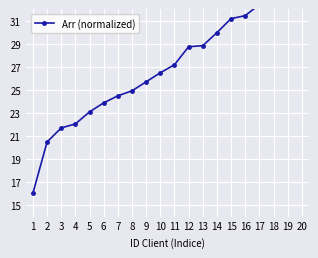

Rank the categories by value from lowest to highest.

1, 2, 3, 4, 5, 6, 7, 8, 9, 10, 11, 12, 13, 14, 15, 16, 17, 18, 19, 20